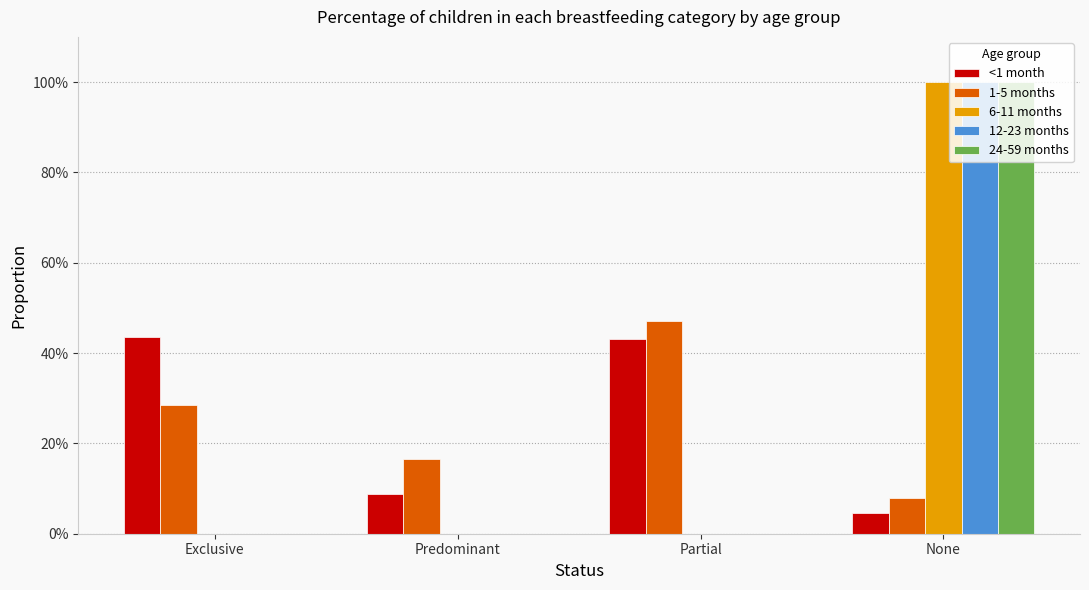

Reading right to left, what are all the values shown in this chart?

<1 month: None=0.0	Partial=0.4	Predominant=0.1	Exclusive=0.4
1-5 months: None=0.1	Partial=0.5	Predominant=0.2	Exclusive=0.3
6-11 months: None=1.0	Partial=0.0	Predominant=0.0	Exclusive=0.0
12-23 months: None=1.0	Partial=0.0	Predominant=0.0	Exclusive=0.0
24-59 months: None=1.0	Partial=0.0	Predominant=0.0	Exclusive=0.0